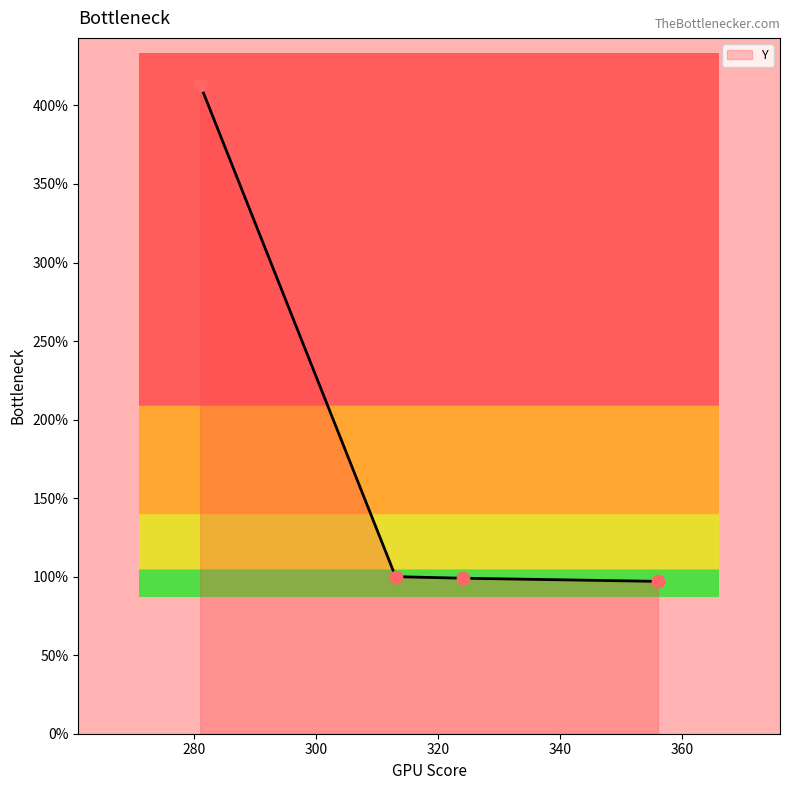

What is the difference between the maximum and minimum values?

316